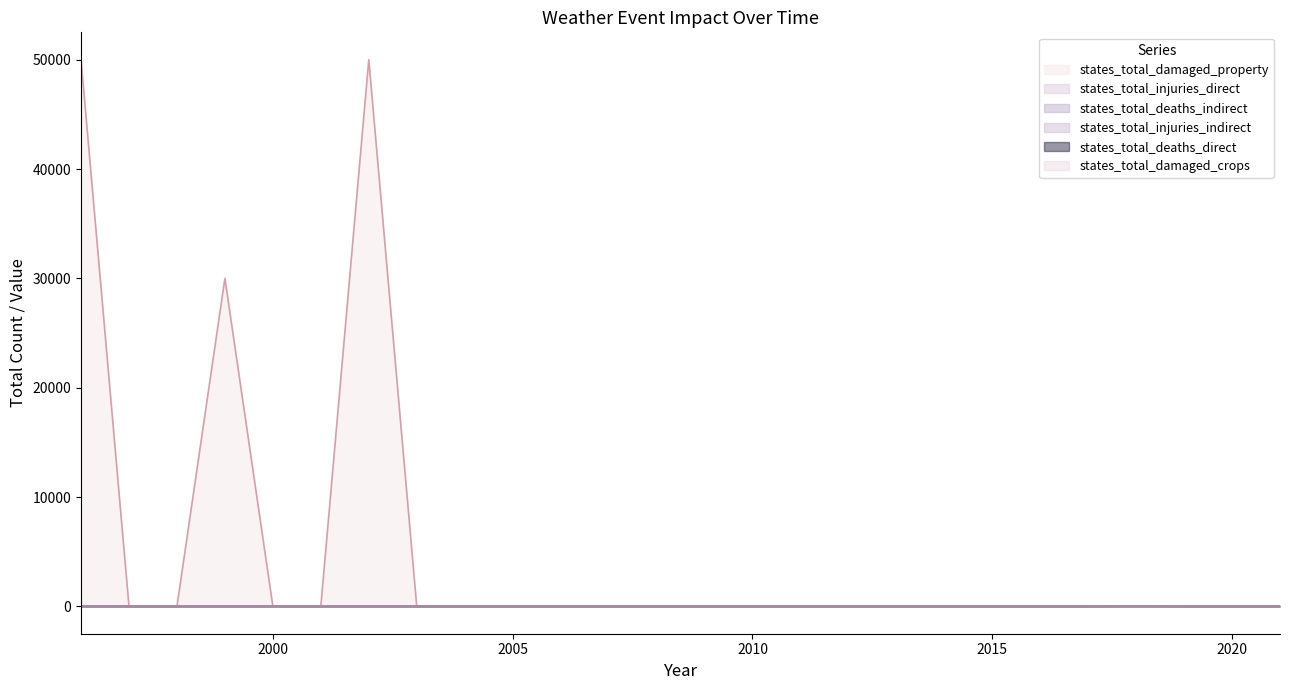

Is it true that states_total_injuries_direct equals 5 at 2014?

False